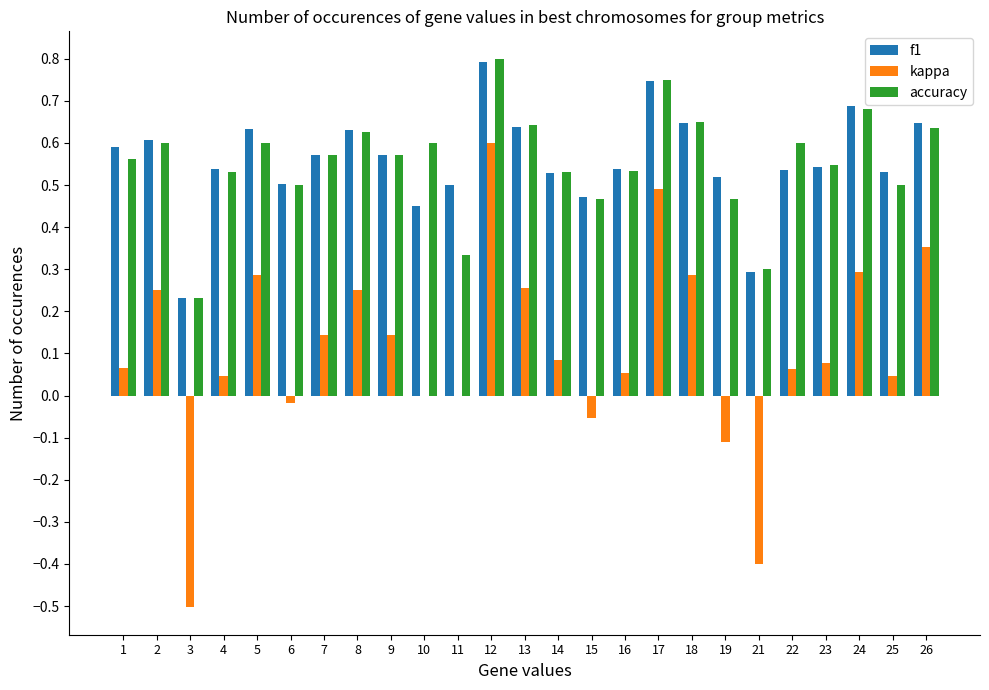

Which series has the largest range (max minus min)?

kappa